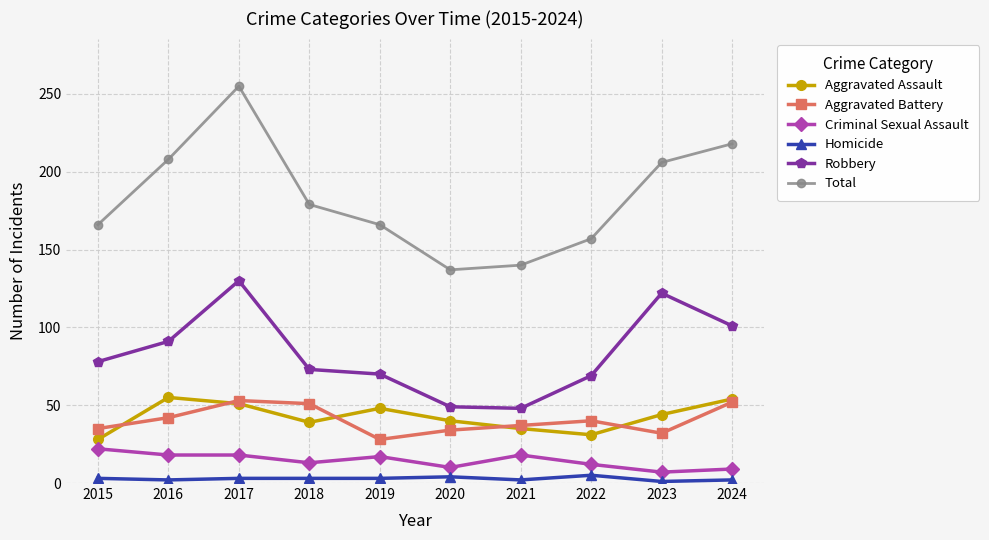

How many series are shown in this chart?

6